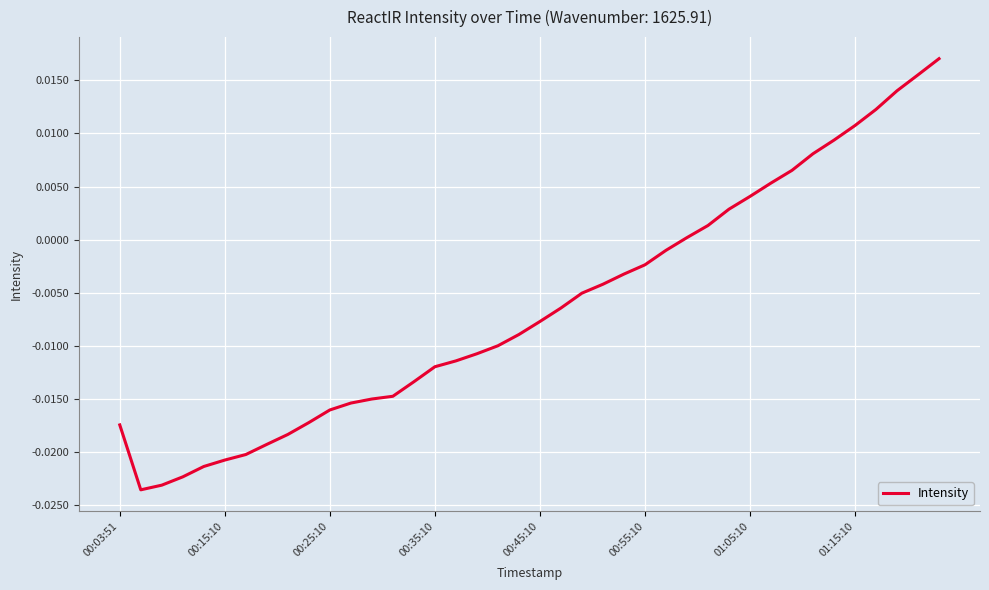

Does the chart display data point markers on the line(s)?

No